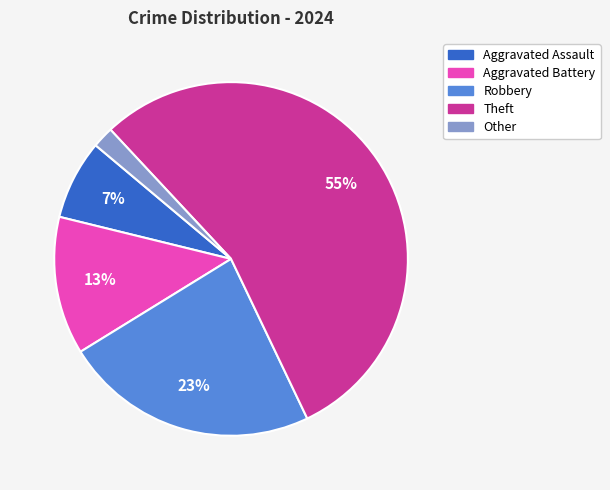

Is it true that Aggravated Battery is 13% of the pie?

True